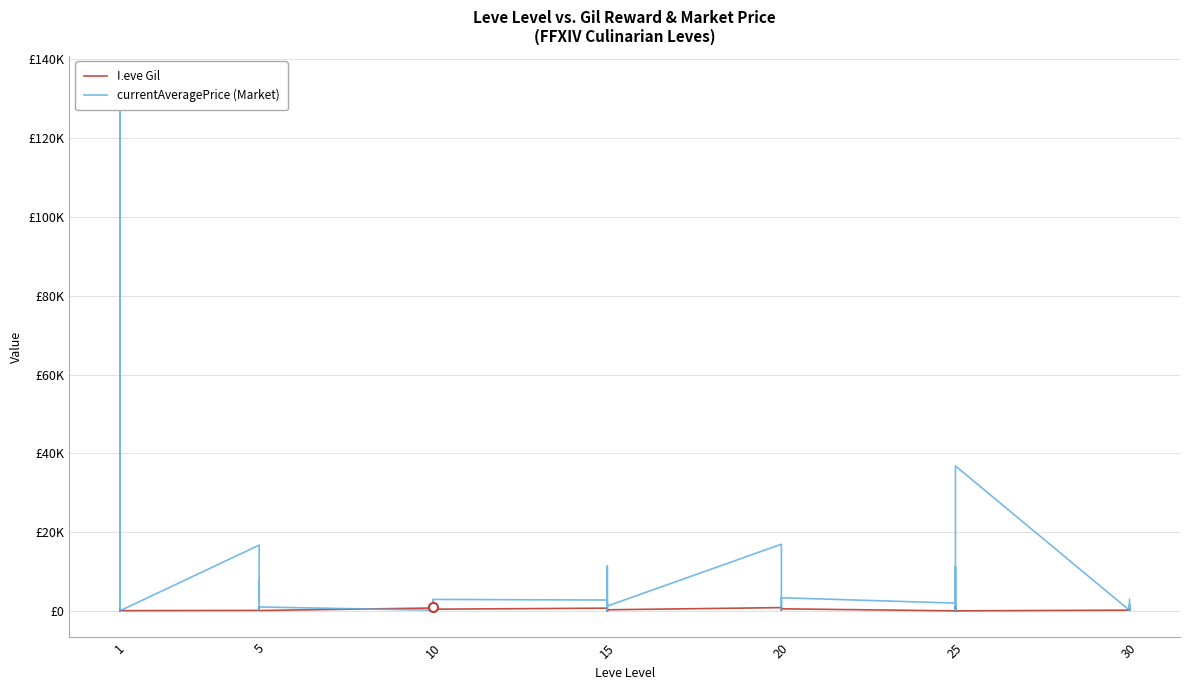

Which series ends up on top after the final intersection of currentAveragePrice (Market) and Leve Gil?

currentAveragePrice (Market)